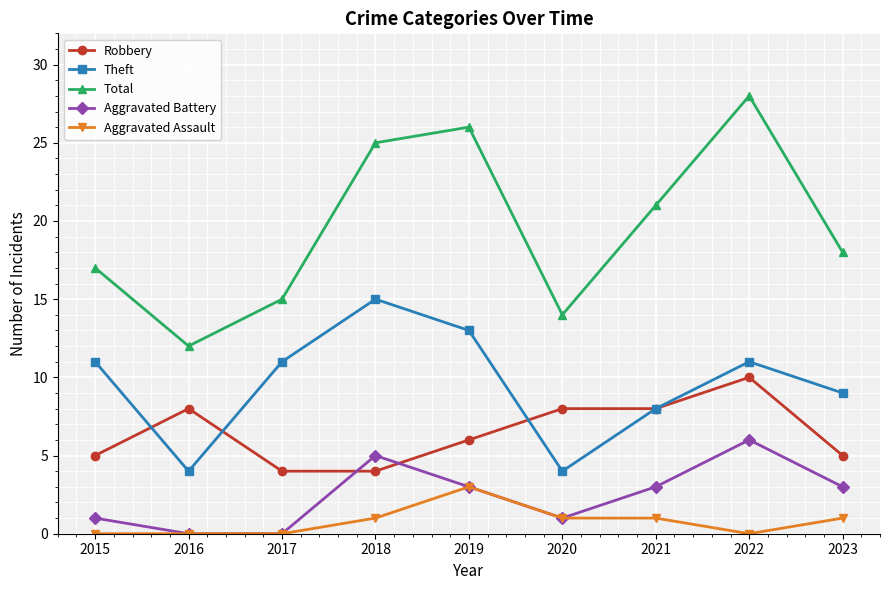

Rank the series by their maximum value, from highest to lowest.

Total, Theft, Robbery, Aggravated Battery, Aggravated Assault